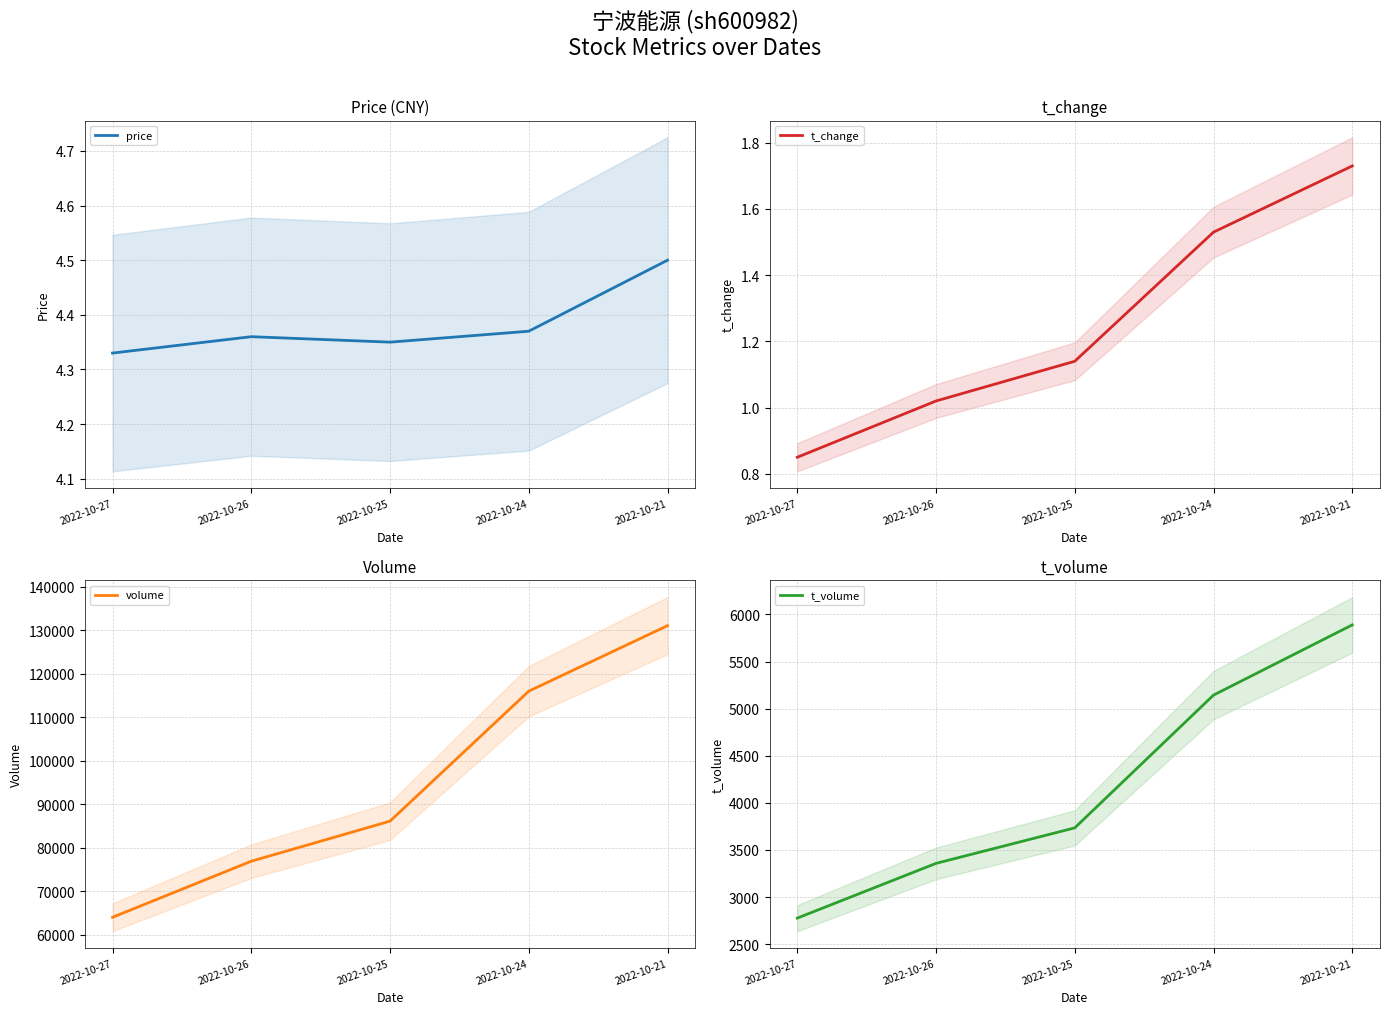

What is the spread (max minus min) of values at 2022-10-25?

86072.9